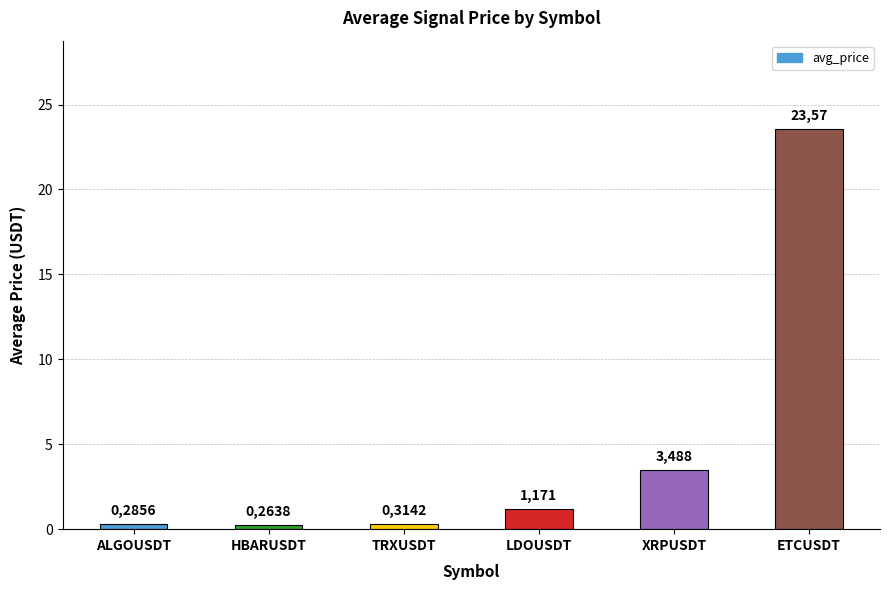

Reading right to left, extract all data points from this chart.

ETCUSDT=23.6	XRPUSDT=3.5	LDOUSDT=1.2	TRXUSDT=0.3	HBARUSDT=0.3	ALGOUSDT=0.3